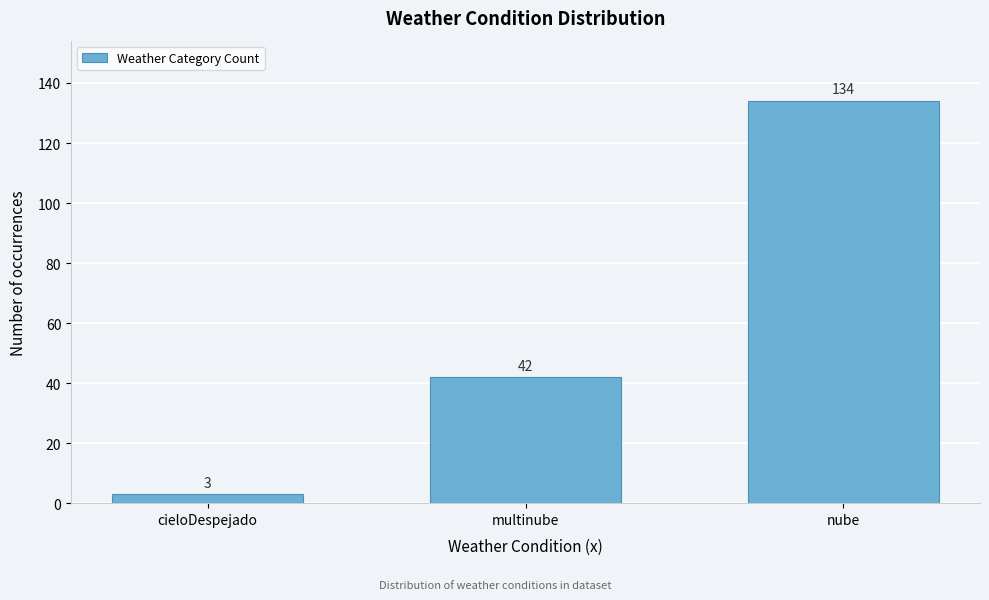

Reading right to left, what are all the values shown in this chart?

nube=134	multinube=42	cieloDespejado=3